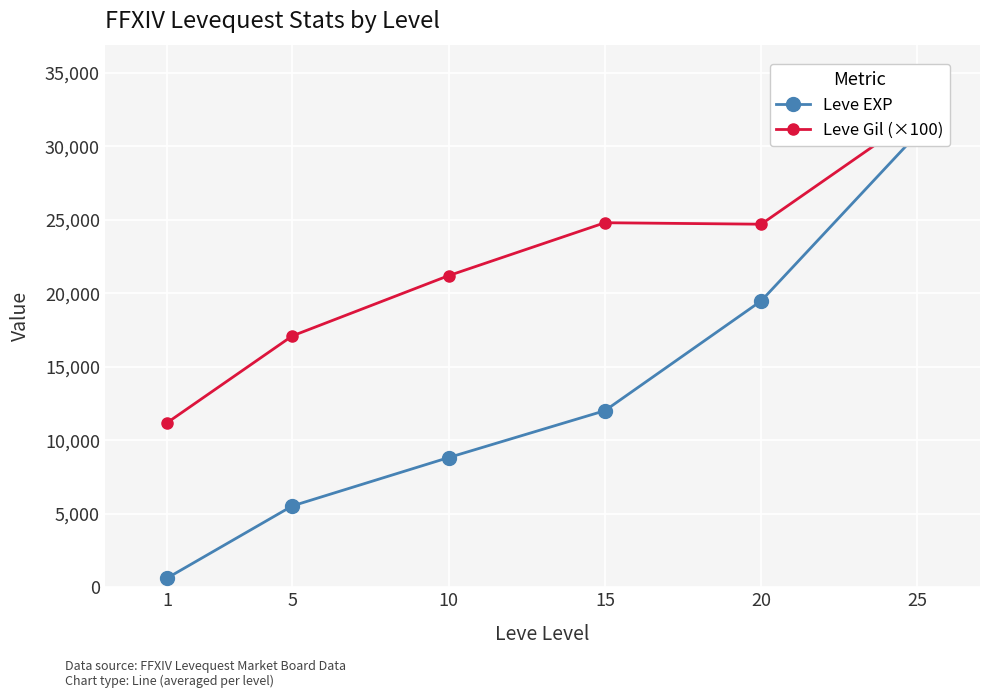

At which label does Leve Gil (×100) reach its minimum?

1